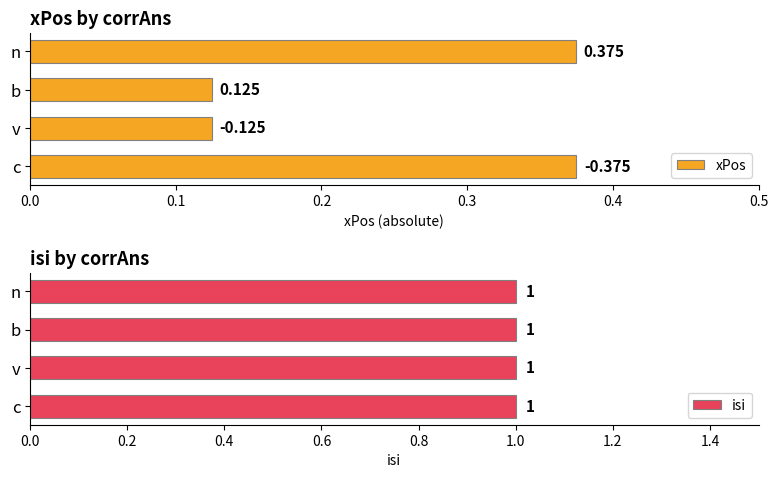

What are all the series names shown in the legend?

xPos, isi